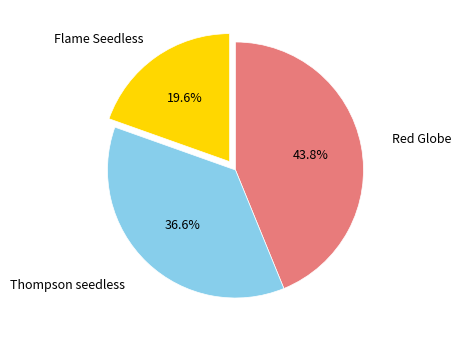

What portion of the pie excludes Red Globe?

56.2%